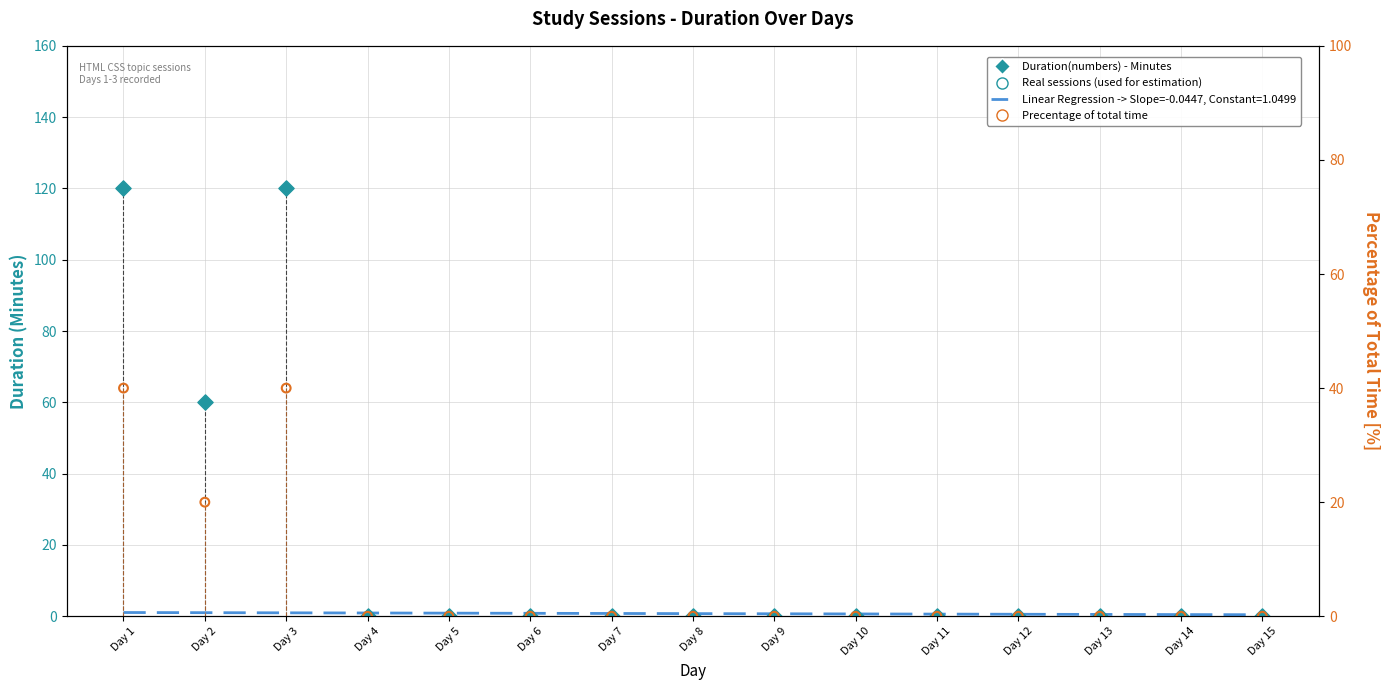

Which series reaches the minimum Y coordinate?

Duration(numbers) - Minutes